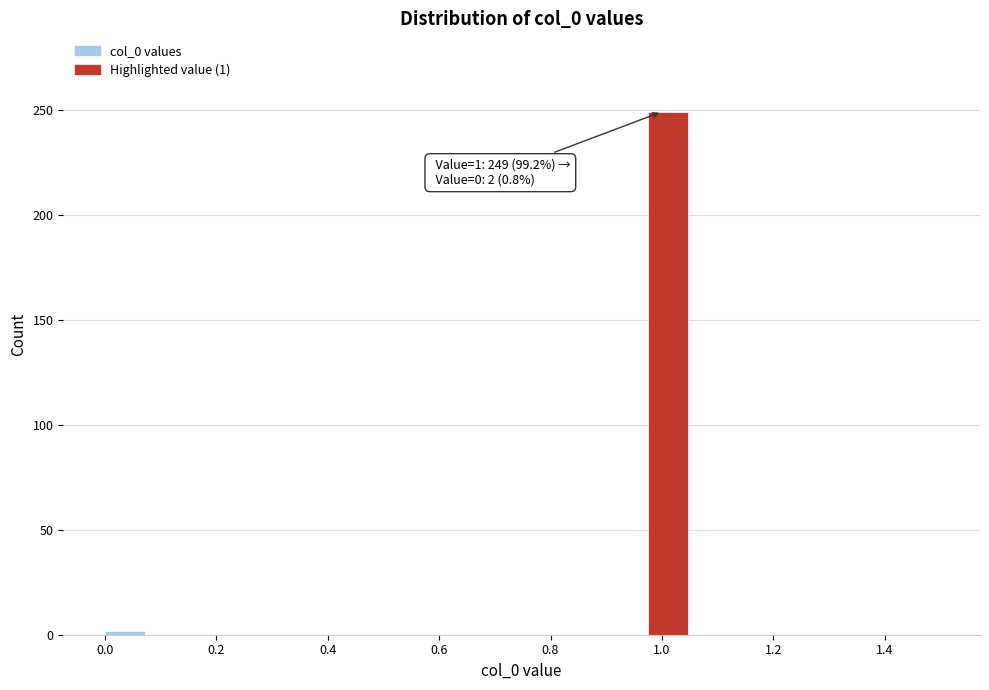

Around what value on the x-axis is the tallest bar? Give the approximate position of its centre, as read against the axis.

1.02